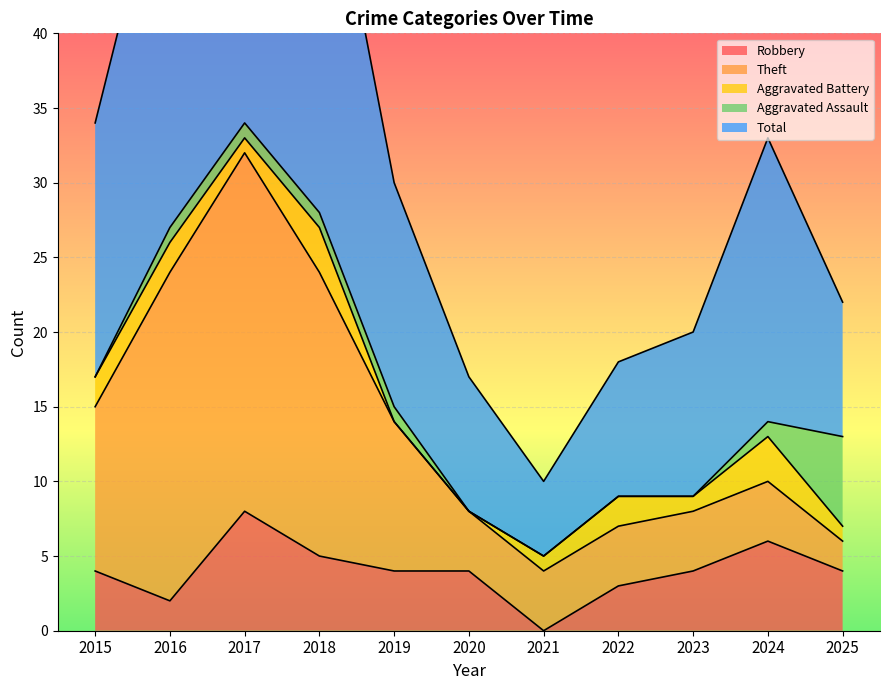

True or false: Total and Aggravated Assault cross at least once.

False